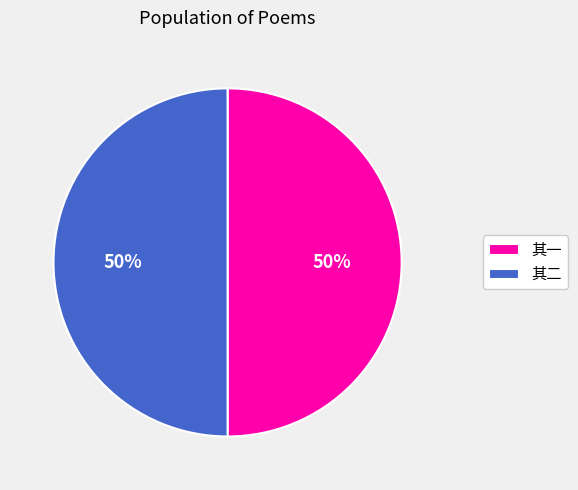

Is it true that 其一 is 50% of the pie?

True